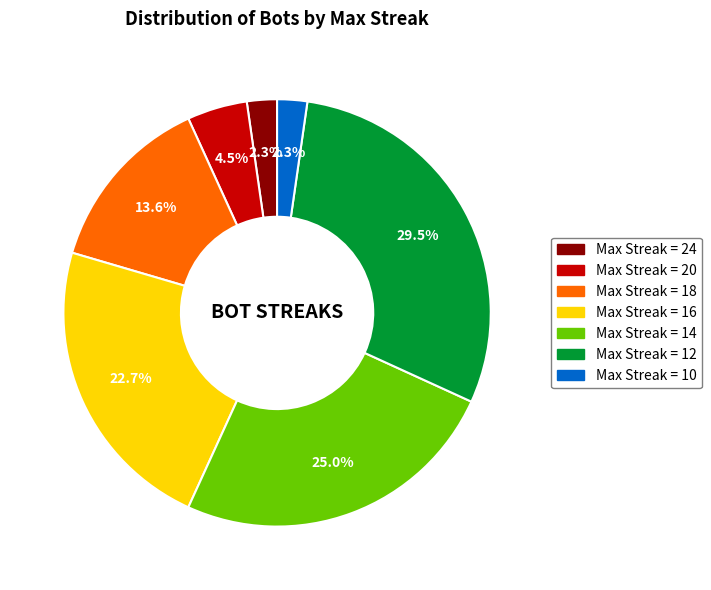

Does any single category account for the majority?

No